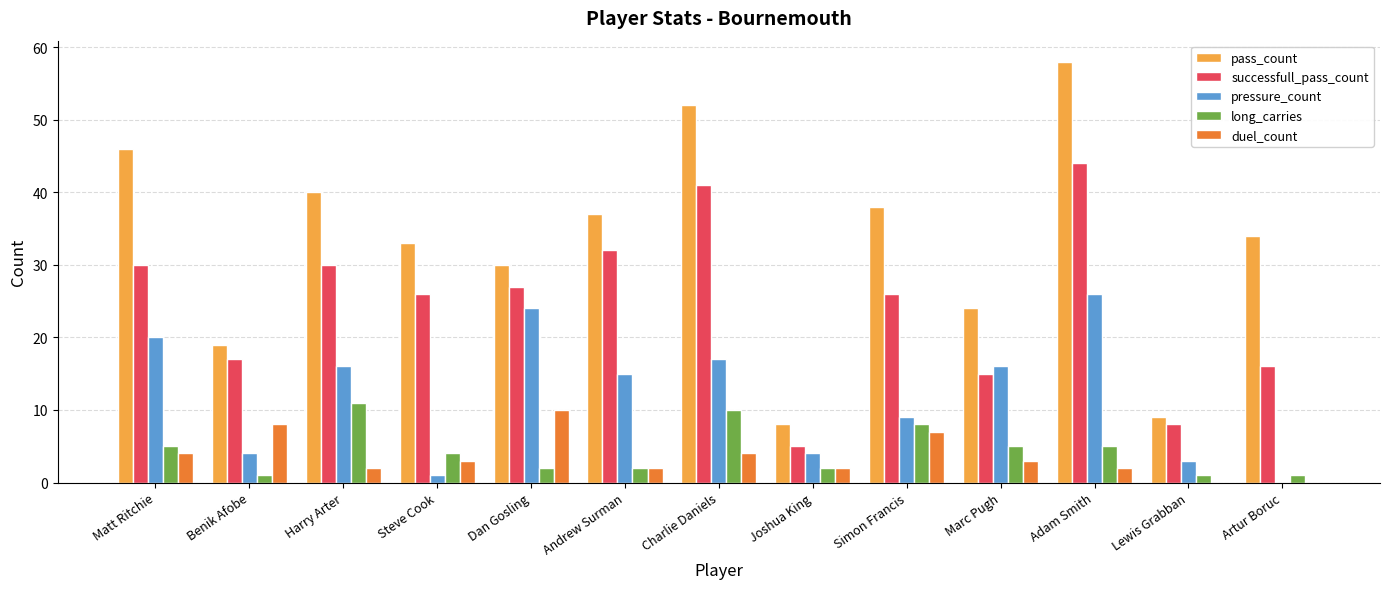

Are the bars horizontal?

No